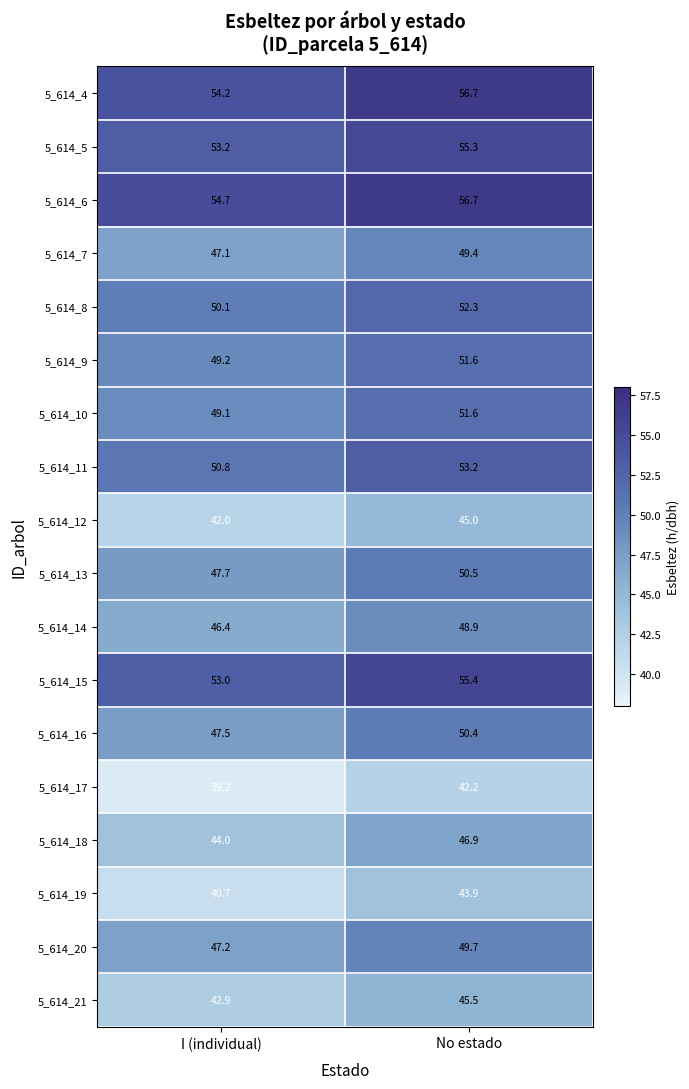

Is it true that 5_614_5 equals 53.2 at I (individual)?

True